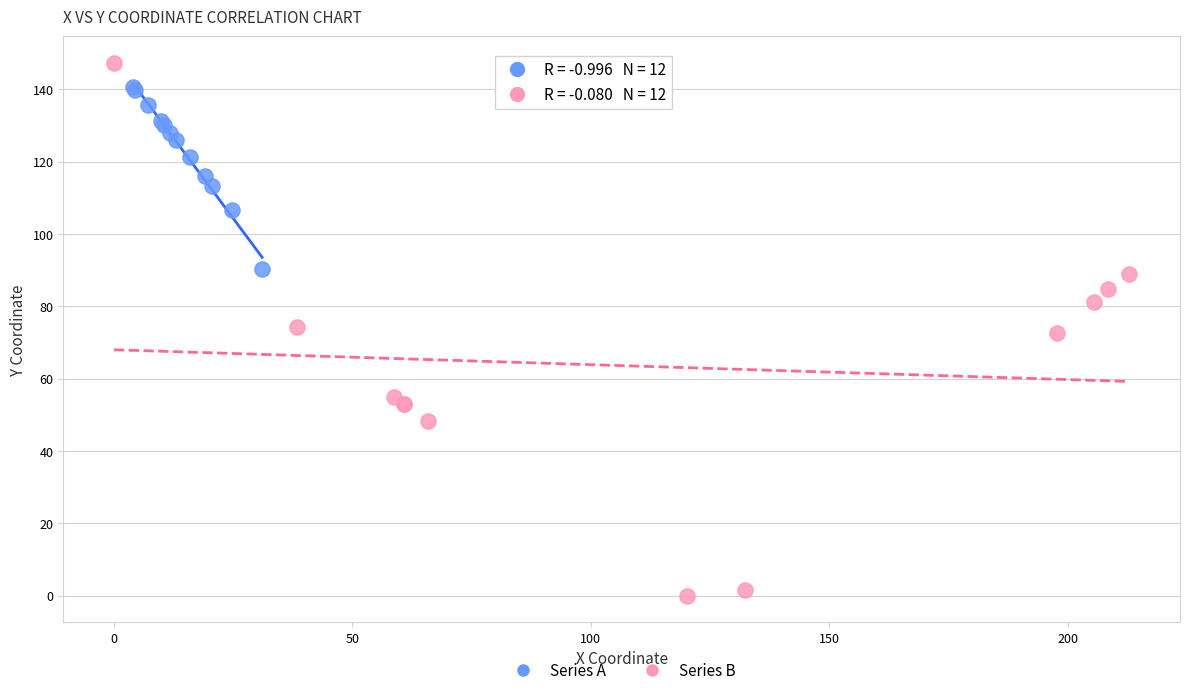

Which series reaches the minimum Y coordinate?

Series B